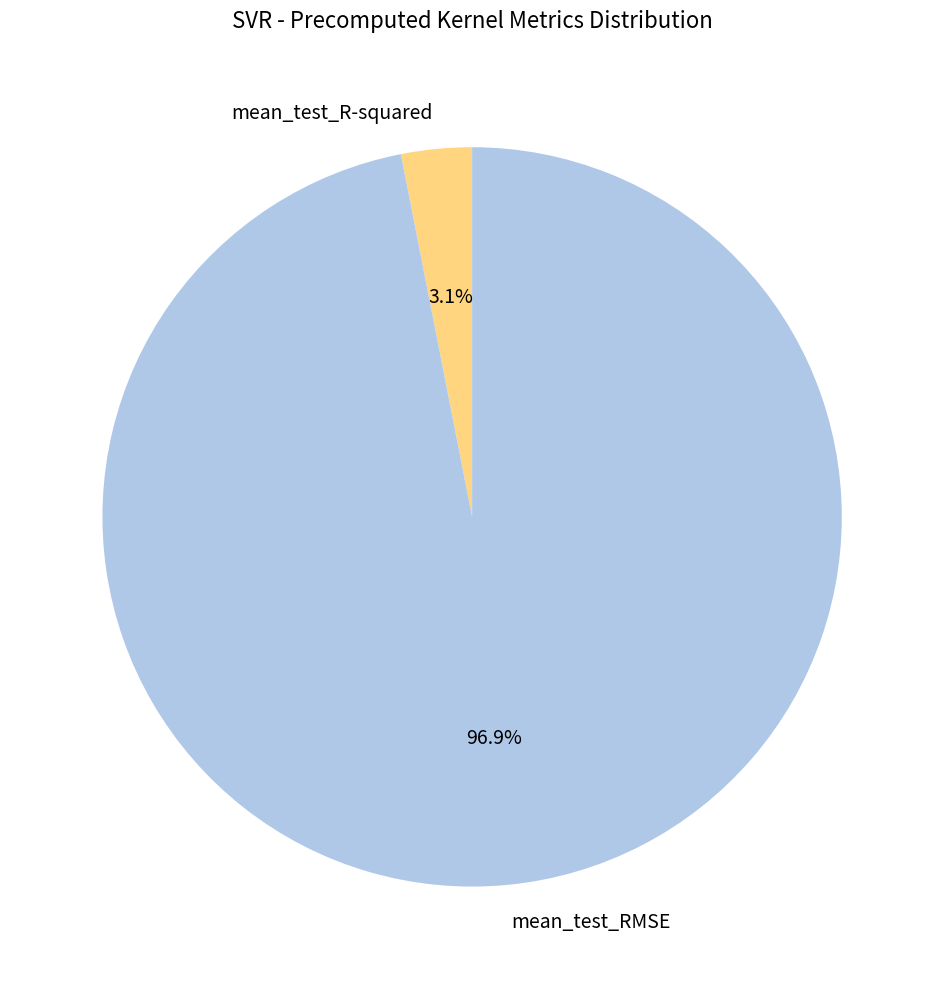

What is the largest slice in the pie chart?

mean_test_RMSE